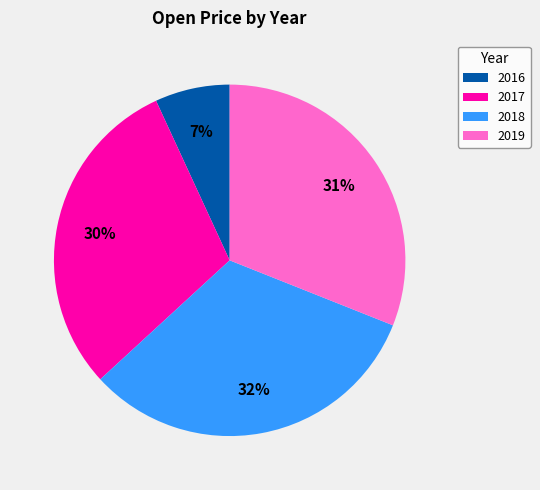

To the nearest percent, what is the difference between the largest and smallest slice percentages?

25%